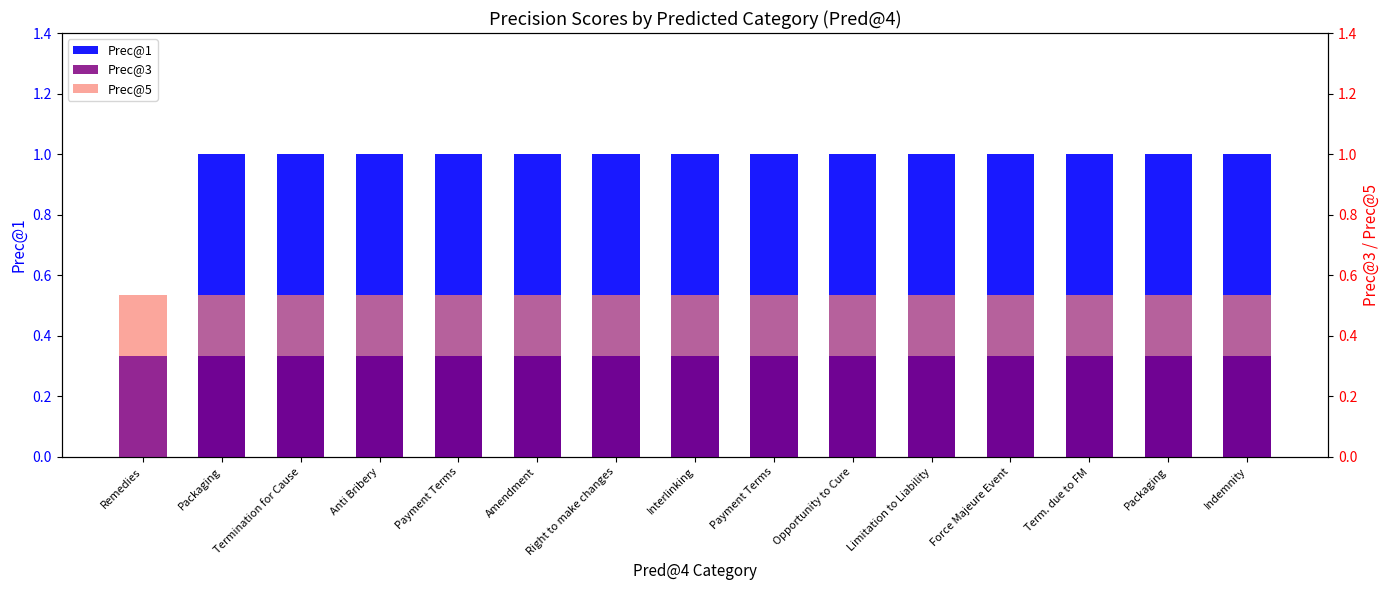

What is the sum of the Prec@5 values at Amendment and Packaging?

0.4